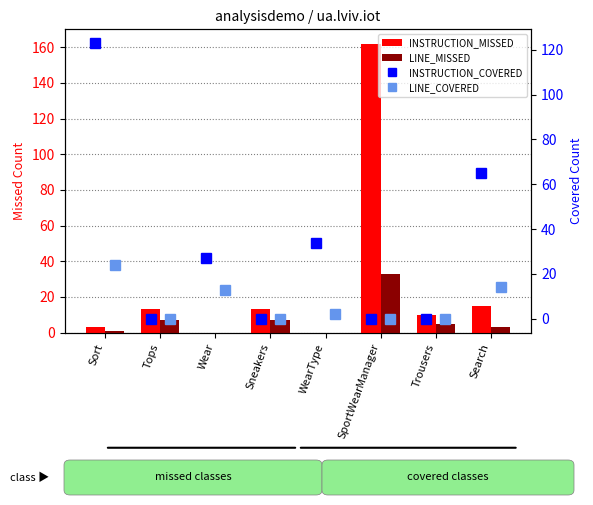

What is the sum of all LINE_COVERED values?

53